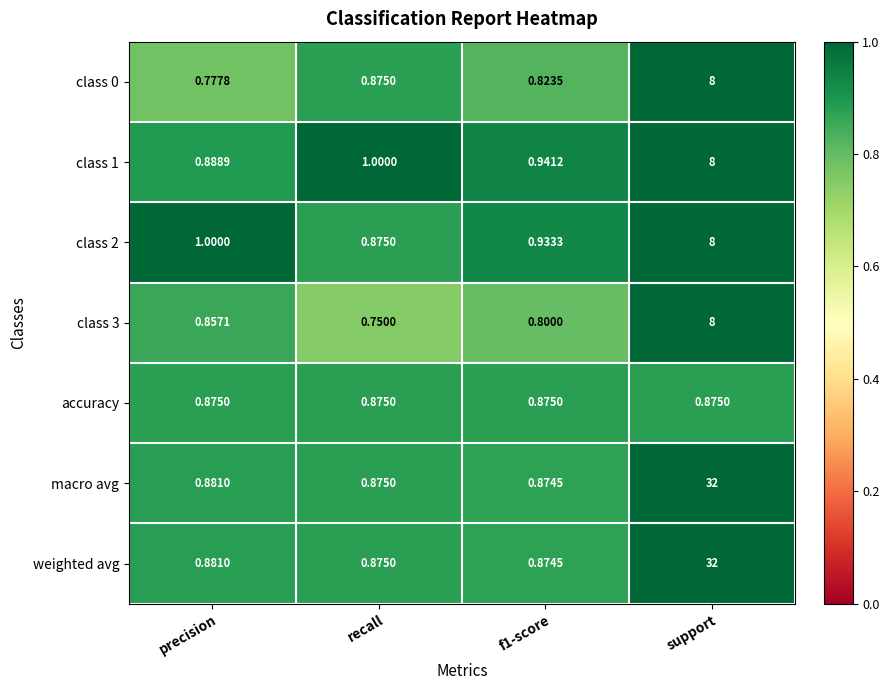

At which label is class 0 closest to 4?

recall